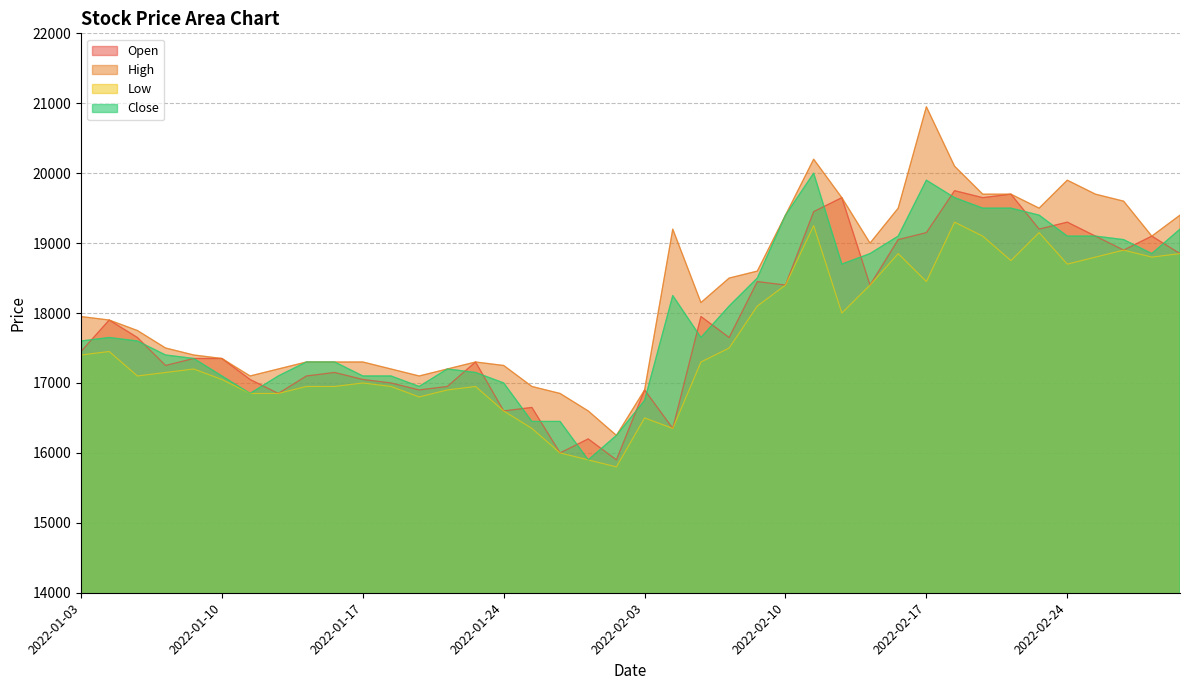

Reading left to right, what are all the values shown in this chart?

Open: 2022-01-03=17450	2022-01-04=17900	2022-01-05=17650	2022-01-06=17250	2022-01-07=17350	2022-01-10=17350	2022-01-11=17050	2022-01-12=16850	2022-01-13=17100	2022-01-14=17150	2022-01-17=17050	2022-01-18=17000	2022-01-19=16900	2022-01-20=16950	2022-01-21=17300	2022-01-24=16600	2022-01-25=16650	2022-01-26=16000	2022-01-27=16200	2022-01-28=15900	2022-02-03=16900	2022-02-04=16350	2022-02-07=17950	2022-02-08=17650	2022-02-09=18450	2022-02-10=18400	2022-02-11=19450	2022-02-14=19650	2022-02-15=18400	2022-02-16=19050	2022-02-17=19150	2022-02-18=19750	2022-02-21=19650	2022-02-22=19700	2022-02-23=19200	2022-02-24=19300	2022-02-25=19100	2022-02-28=18900	2022-03-02=19100	2022-03-03=18850
High: 2022-01-03=17950	2022-01-04=17900	2022-01-05=17750	2022-01-06=17500	2022-01-07=17400	2022-01-10=17350	2022-01-11=17100	2022-01-12=17200	2022-01-13=17300	2022-01-14=17300	2022-01-17=17300	2022-01-18=17200	2022-01-19=17100	2022-01-20=17200	2022-01-21=17300	2022-01-24=17250	2022-01-25=16950	2022-01-26=16850	2022-01-27=16600	2022-01-28=16250	2022-02-03=16900	2022-02-04=19200	2022-02-07=18150	2022-02-08=18500	2022-02-09=18600	2022-02-10=19400	2022-02-11=20200	2022-02-14=19650	2022-02-15=19000	2022-02-16=19500	2022-02-17=20950	2022-02-18=20100	2022-02-21=19700	2022-02-22=19700	2022-02-23=19500	2022-02-24=19900	2022-02-25=19700	2022-02-28=19600	2022-03-02=19100	2022-03-03=19400
Low: 2022-01-03=17400	2022-01-04=17450	2022-01-05=17100	2022-01-06=17150	2022-01-07=17200	2022-01-10=17050	2022-01-11=16850	2022-01-12=16850	2022-01-13=16950	2022-01-14=16950	2022-01-17=17000	2022-01-18=16950	2022-01-19=16800	2022-01-20=16900	2022-01-21=16950	2022-01-24=16600	2022-01-25=16350	2022-01-26=16000	2022-01-27=15900	2022-01-28=15800	2022-02-03=16500	2022-02-04=16350	2022-02-07=17300	2022-02-08=17500	2022-02-09=18100	2022-02-10=18400	2022-02-11=19250	2022-02-14=18000	2022-02-15=18400	2022-02-16=18850	2022-02-17=18450	2022-02-18=19300	2022-02-21=19100	2022-02-22=18750	2022-02-23=19150	2022-02-24=18700	2022-02-25=18800	2022-02-28=18900	2022-03-02=18800	2022-03-03=18850
Close: 2022-01-03=17600	2022-01-04=17650	2022-01-05=17600	2022-01-06=17400	2022-01-07=17350	2022-01-10=17100	2022-01-11=16850	2022-01-12=17100	2022-01-13=17300	2022-01-14=17300	2022-01-17=17100	2022-01-18=17100	2022-01-19=16950	2022-01-20=17200	2022-01-21=17150	2022-01-24=17000	2022-01-25=16450	2022-01-26=16450	2022-01-27=15900	2022-01-28=16250	2022-02-03=16750	2022-02-04=18250	2022-02-07=17650	2022-02-08=18100	2022-02-09=18500	2022-02-10=19400	2022-02-11=20000	2022-02-14=18700	2022-02-15=18850	2022-02-16=19100	2022-02-17=19900	2022-02-18=19650	2022-02-21=19500	2022-02-22=19500	2022-02-23=19400	2022-02-24=19100	2022-02-25=19100	2022-02-28=19050	2022-03-02=18850	2022-03-03=19200